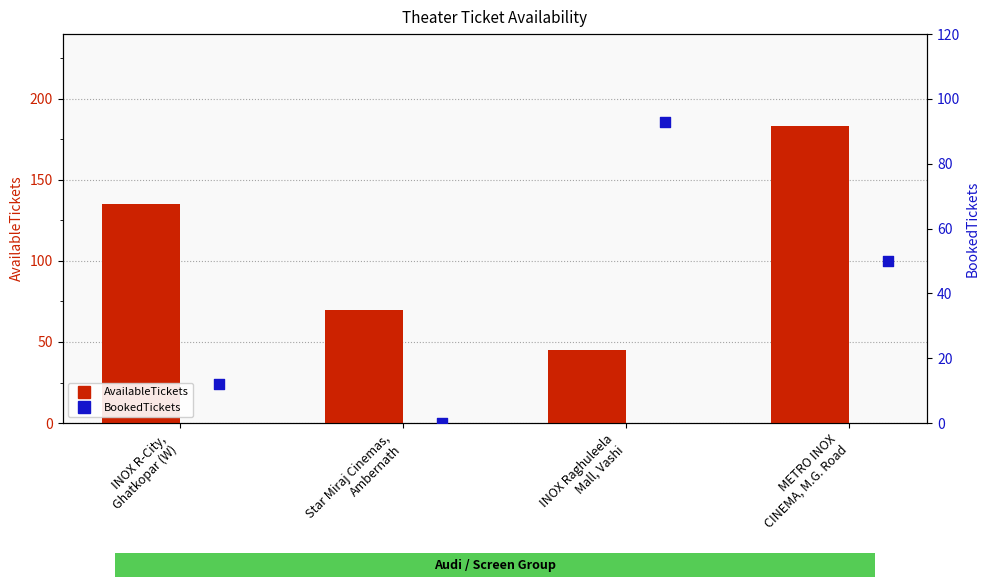

At which category is the sum across all series the highest?

METRO INOX
CINEMA, M.G. Road